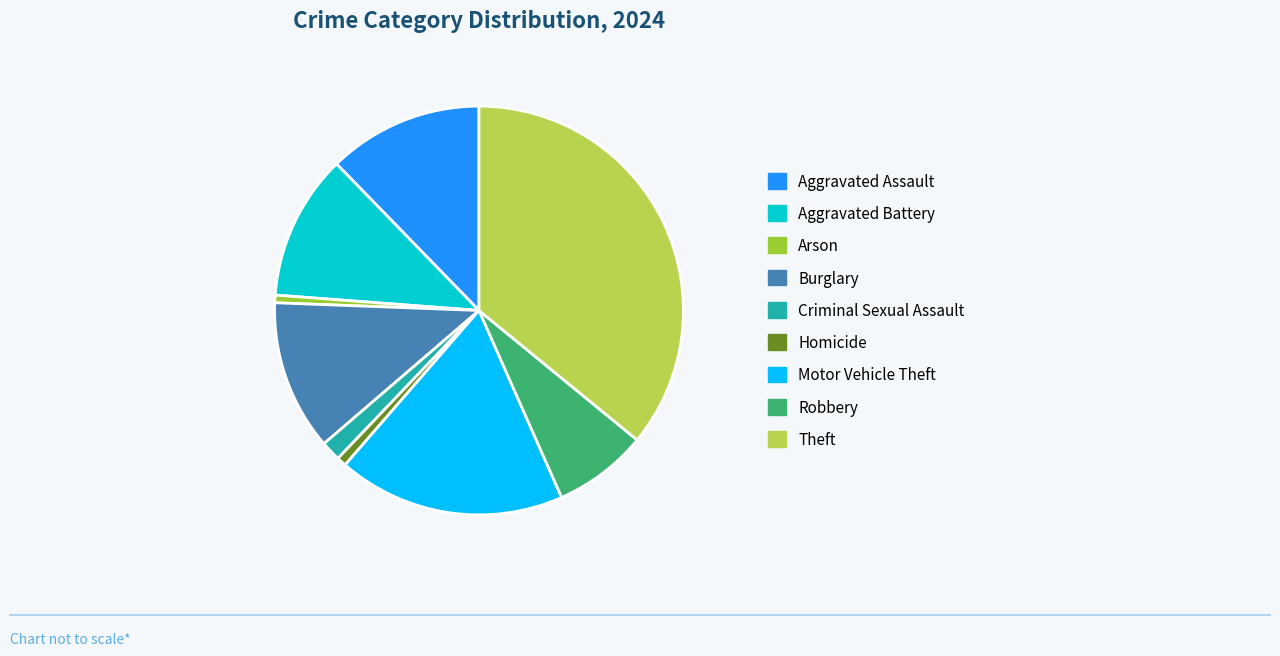

Which slice is the largest?

Theft